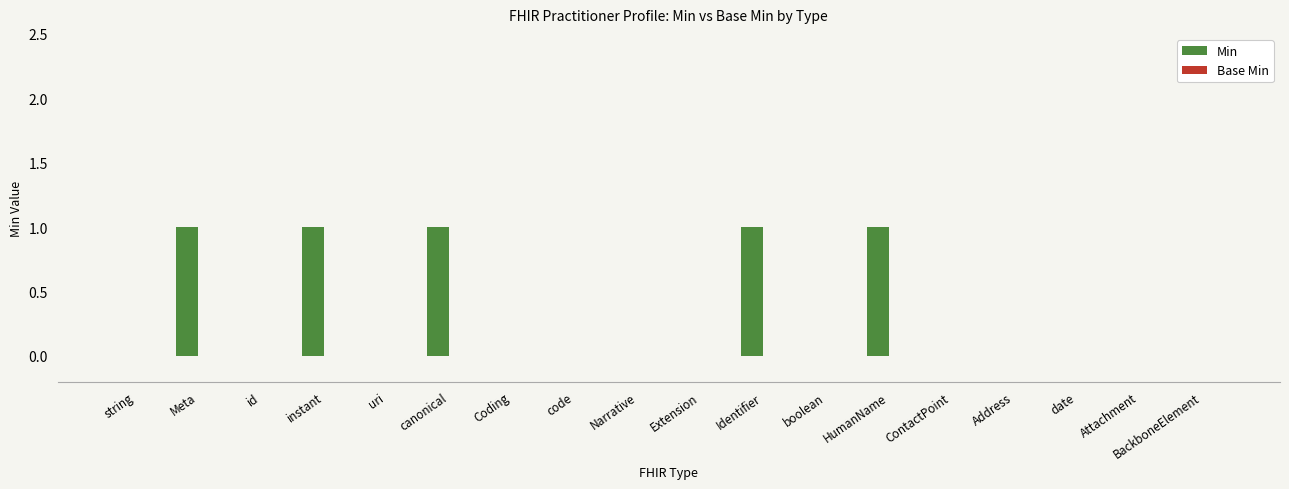

The value at uri is -1. True or false?

False